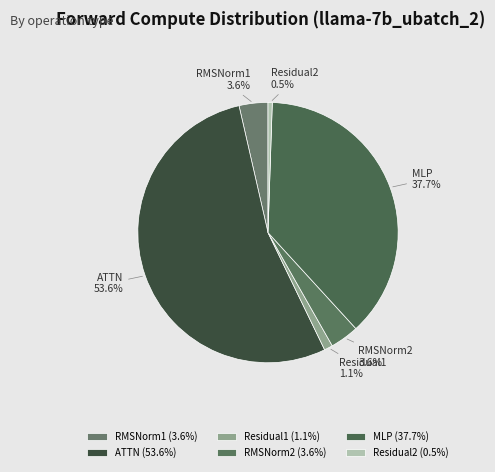

Which has a higher value, RMSNorm2 or Residual2?

RMSNorm2